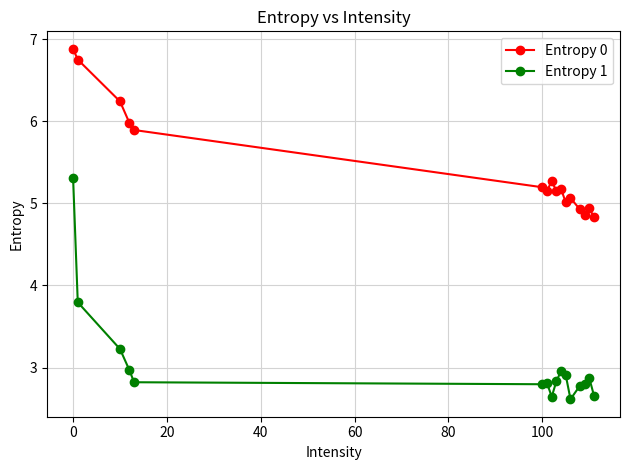

True or false: Entropy 0 has more than 0 points higher than both neighbors.

True